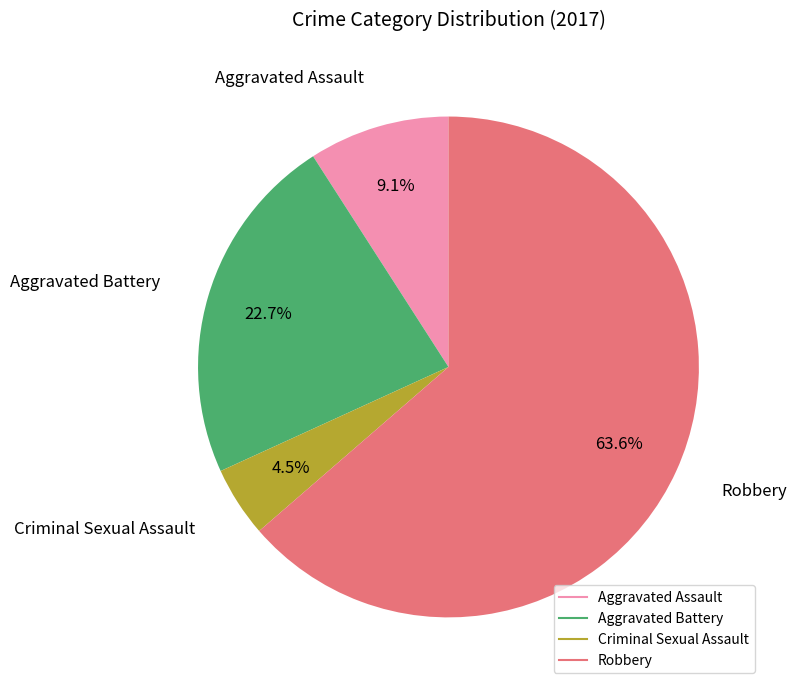

How many slices are in this pie chart?

4